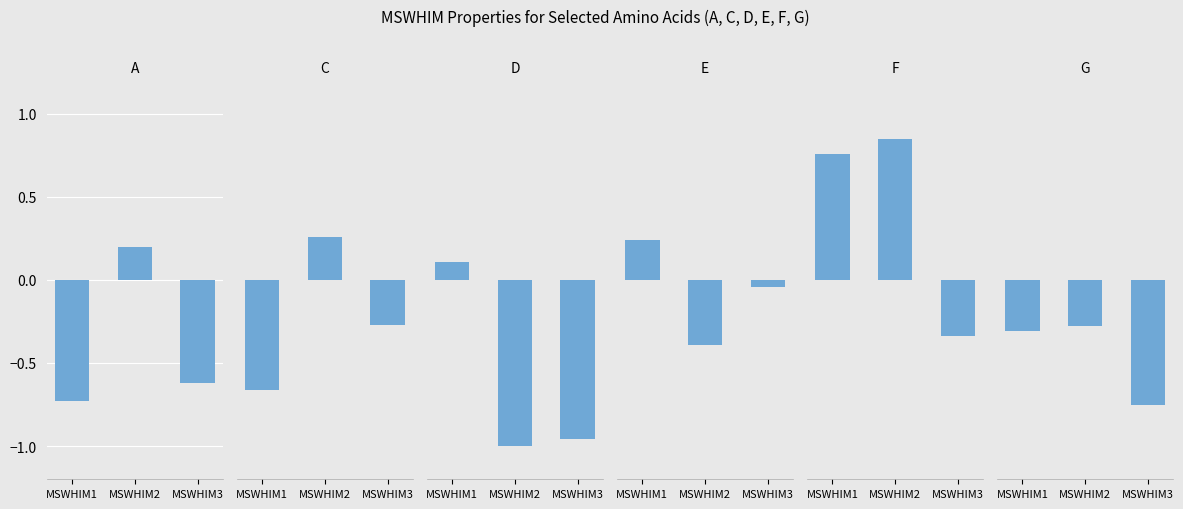

At how many categories does at least one series exceed 0?

2